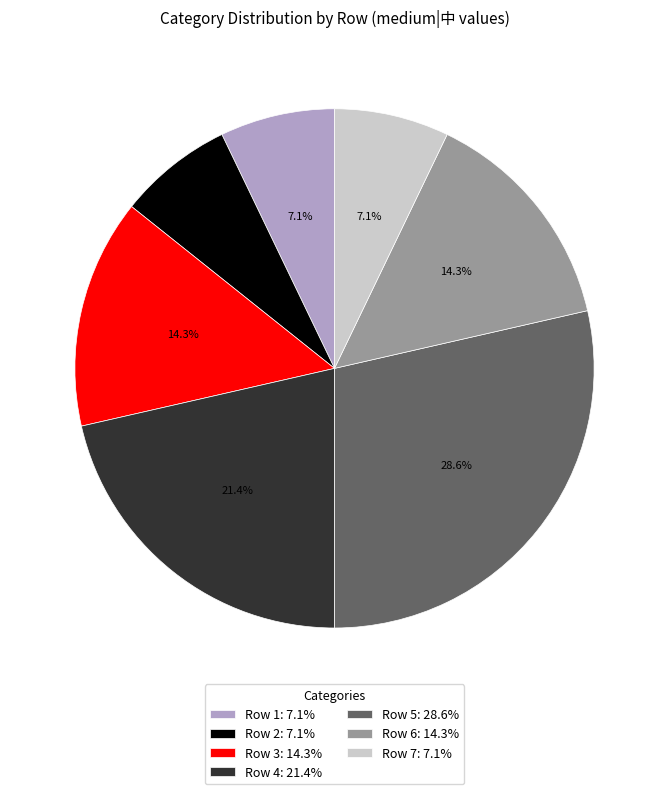

Which slice is the largest?

Row 5: 28.6%